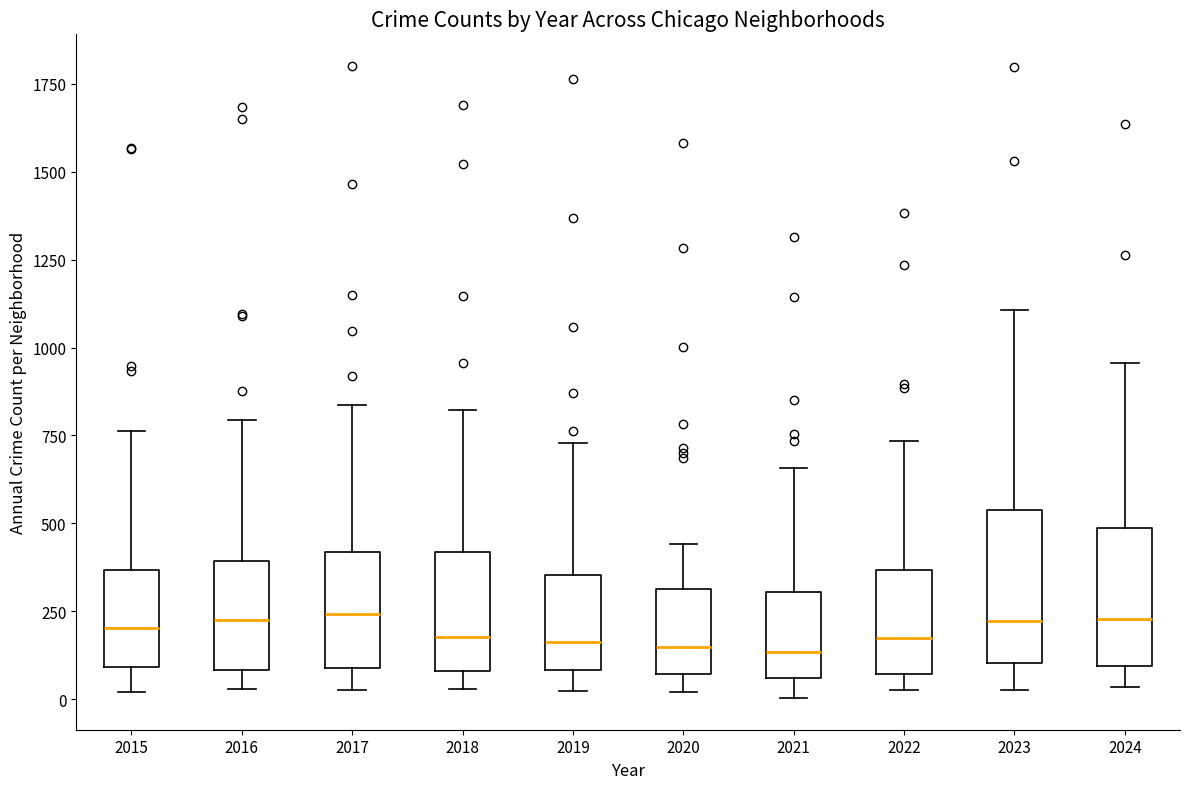

Reading left to right, transcribe this box plot: for each box, give where its median line is, the range the box spans, and where its two whiskers end, as read against the y-axis. The values are not printed on the chart, so give them approximately, as read against the axis.

2015: median 200, box 100 to 350, whiskers 0 to 750
2016: median 250, box 100 to 400, whiskers 50 to 800
2017: median 250, box 100 to 400, whiskers 50 to 850
2018: median 200, box 100 to 400, whiskers 50 to 800
2019: median 150, box 100 to 350, whiskers 0 to 750
2020: median 150, box 50 to 300, whiskers 0 to 450
2021: median 150, box 50 to 300, whiskers 0 to 650
2022: median 150, box 50 to 350, whiskers 50 (just below the box's lower edge) to 750
2023: median 200, box 100 to 550, whiskers 50 to 1100
2024: median 250, box 100 to 500, whiskers 50 to 950